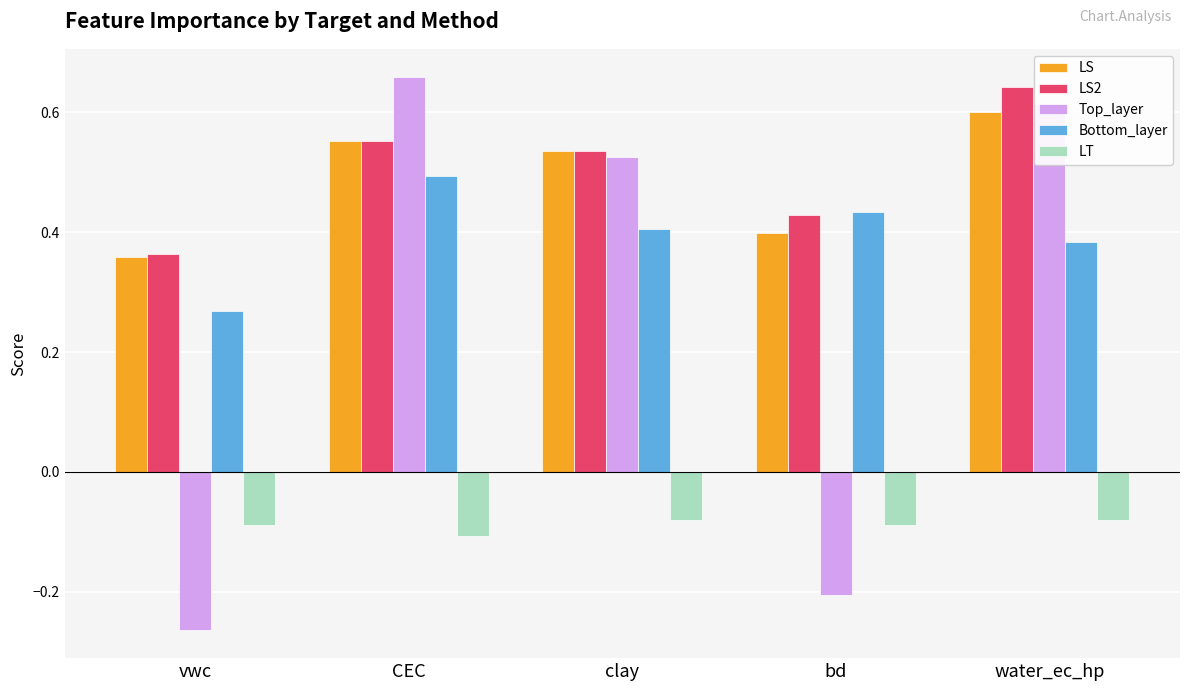

Which series has the largest total across all categories?

LS2